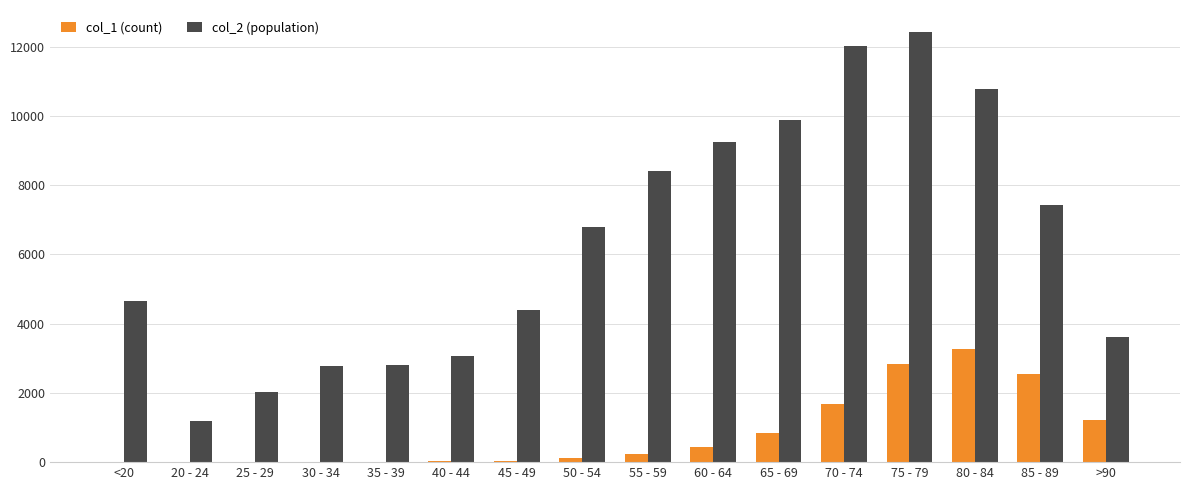

Count the number of categories in the chart.

16